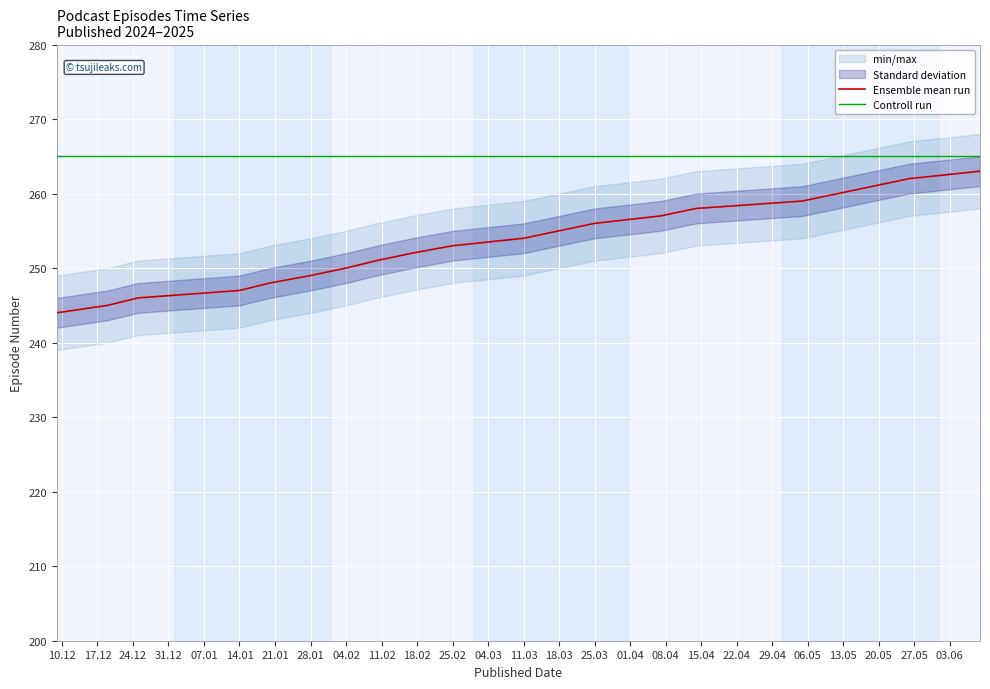

What is the maximum value for Controll run?

265